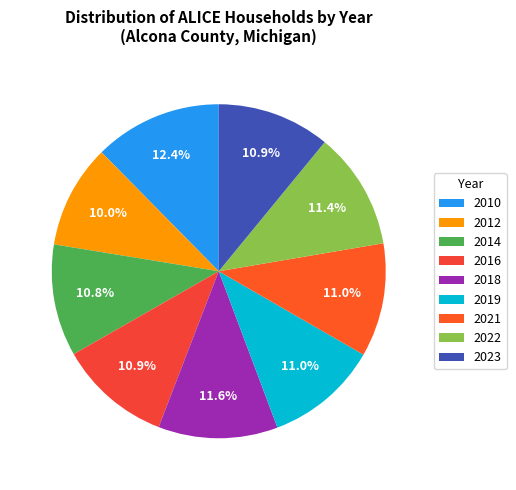

How many slices are in this pie chart?

9